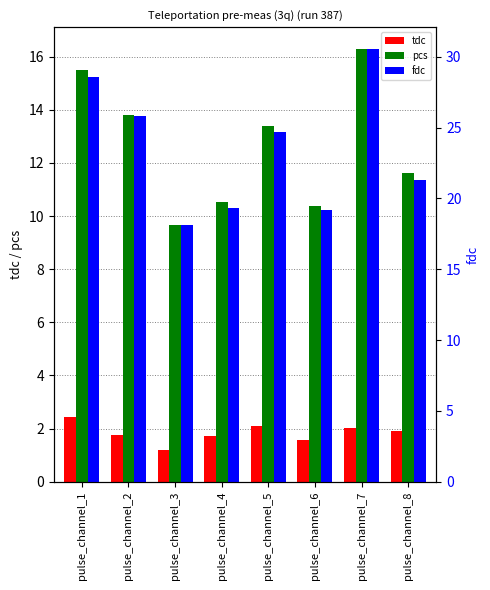

What is the value of the tdc bar at the 8th from the left?

1.9